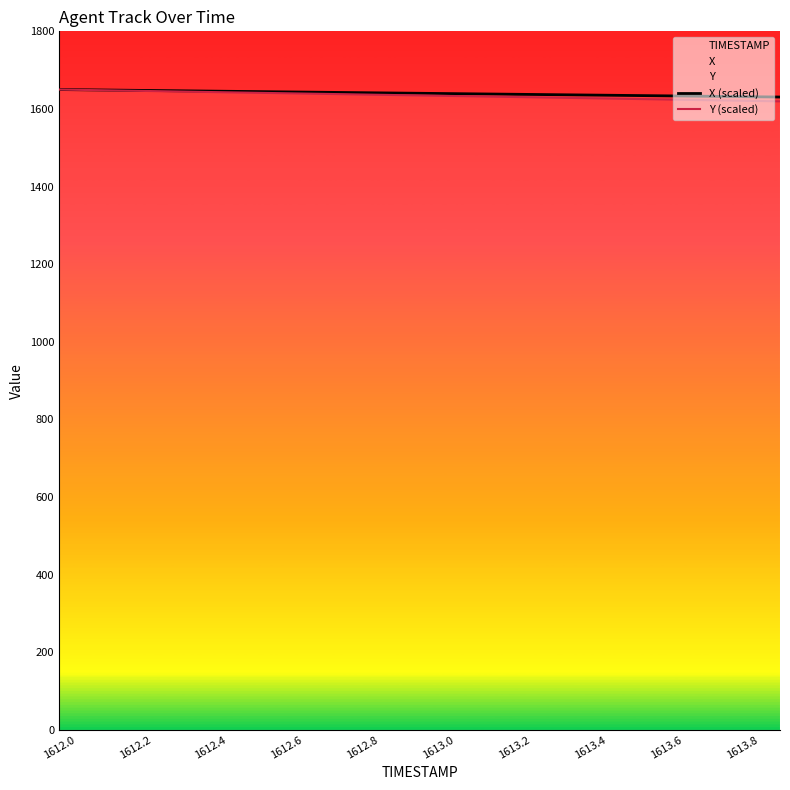

What is the highest value of the Y (scaled) series?

1650.0